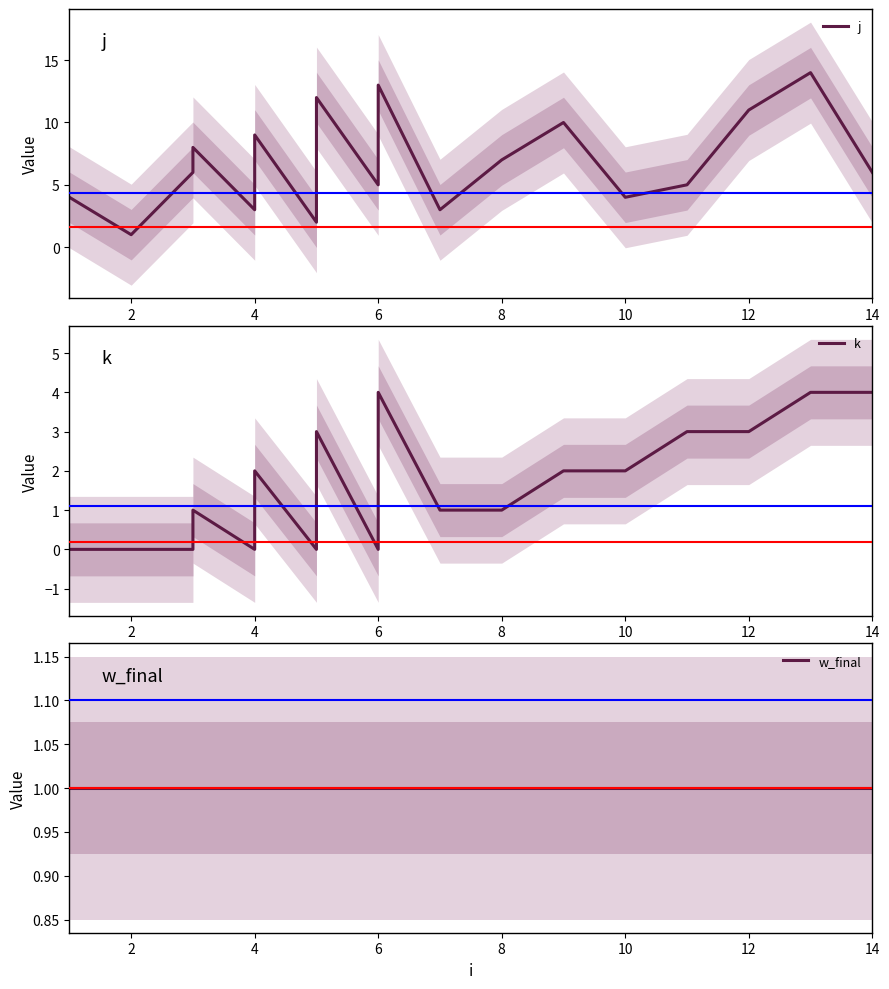

How many lines are shown in the chart?

3